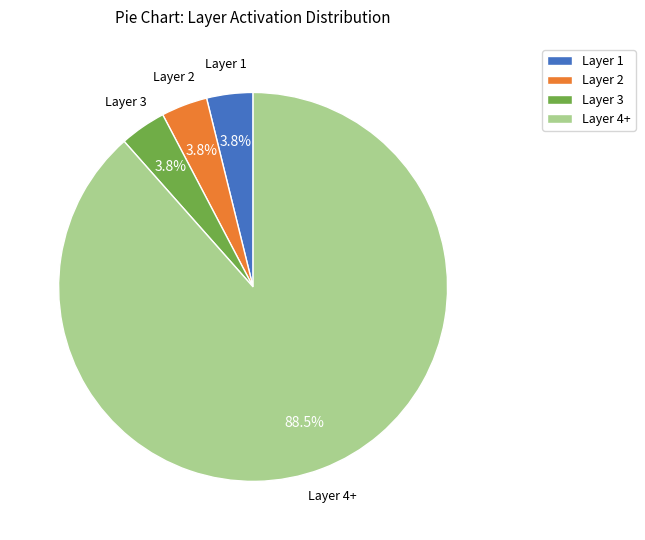

Is the sum of Layer 1 and Layer 2 greater than half?

No